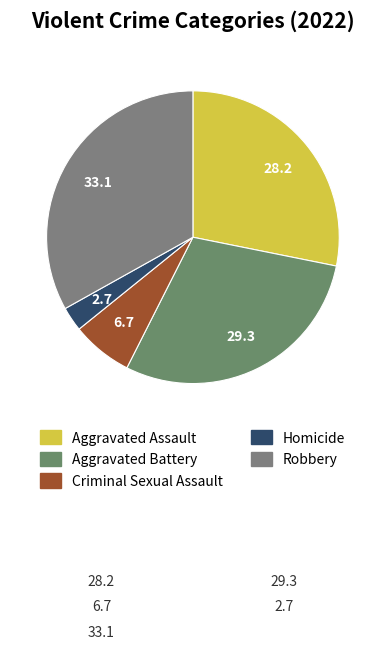

True or false: Robbery accounts for 39% of the total.

False